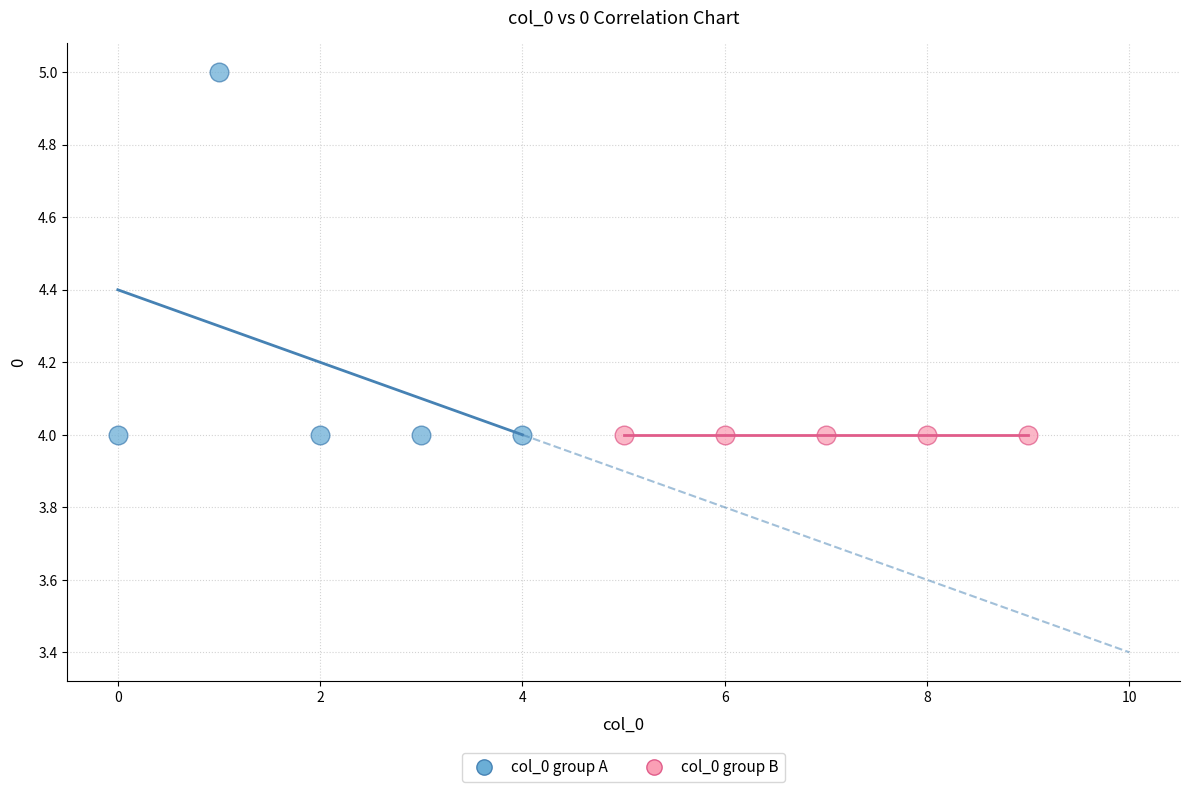

What are all the series names shown in the legend?

col_0 group A, col_0 group B